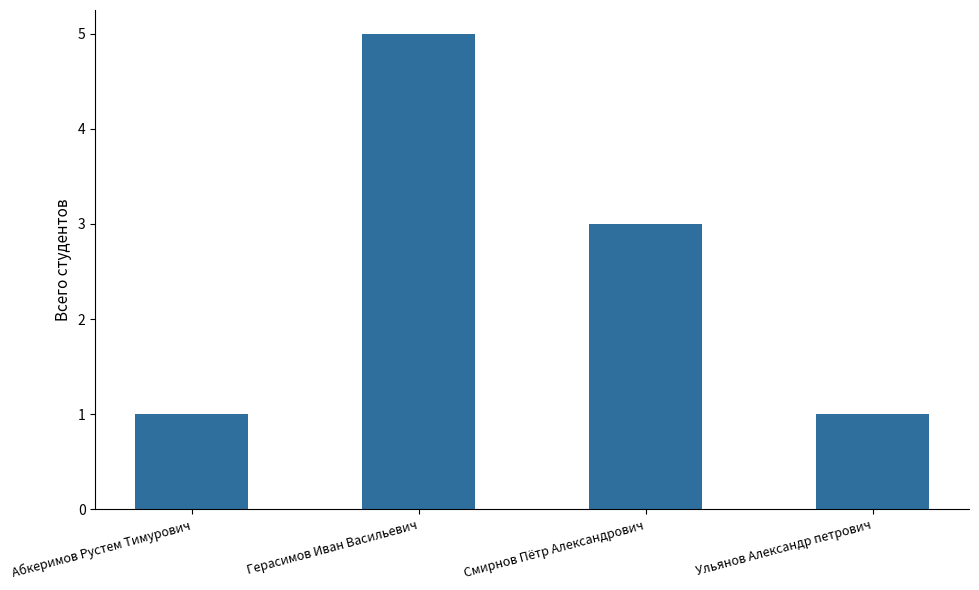

Reading left to right, extract all data points from this chart.

Абкеримов Рустем Тимурович=1	Герасимов Иван Васильевич=5	Смирнов Пётр Александрович=3	Ульянов Александр петрович=1